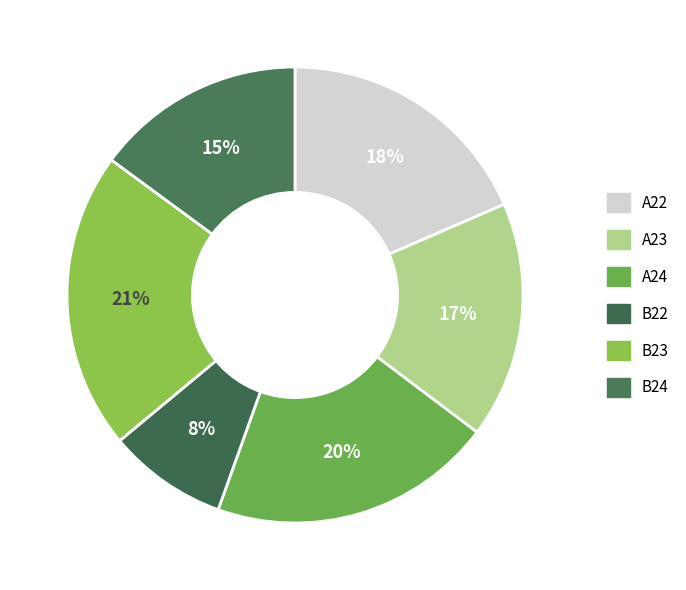

Between B23 and B22, which is larger?

B23